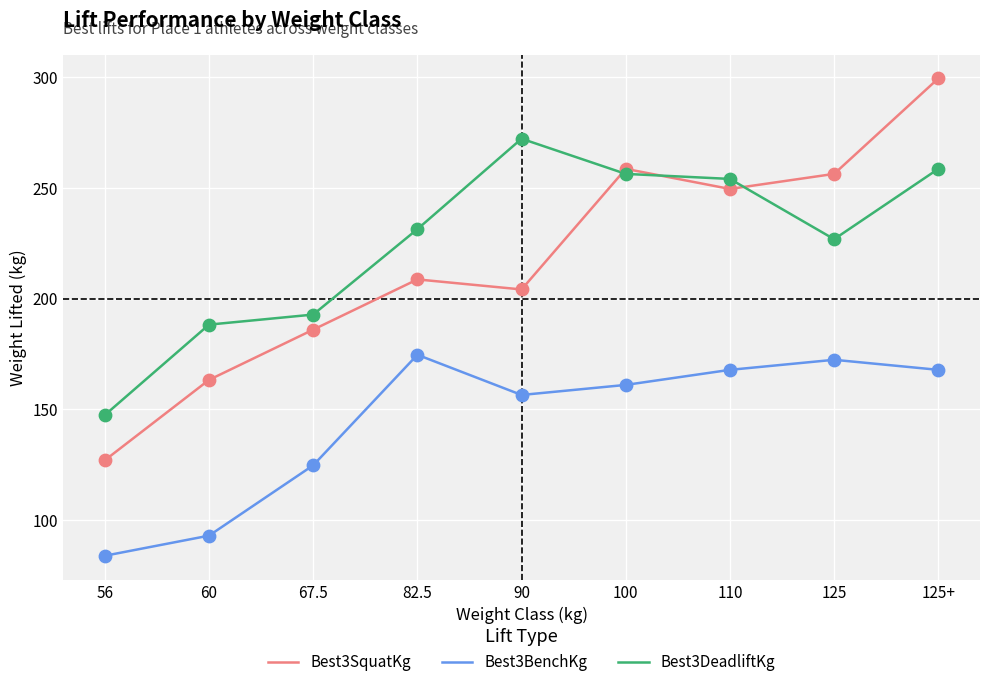

Is the value of Best3BenchKg at 125+ greater than the value of Best3DeadliftKg at 67.5?

No